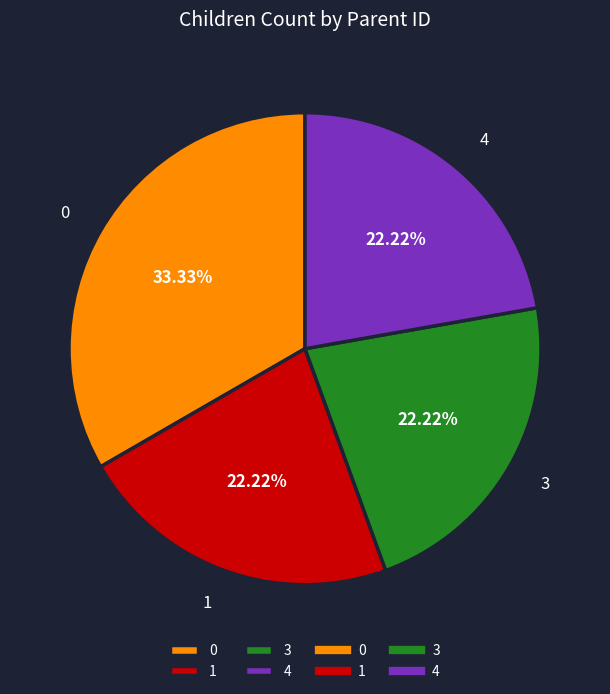

Does 0 account for over 50% of the chart?

No